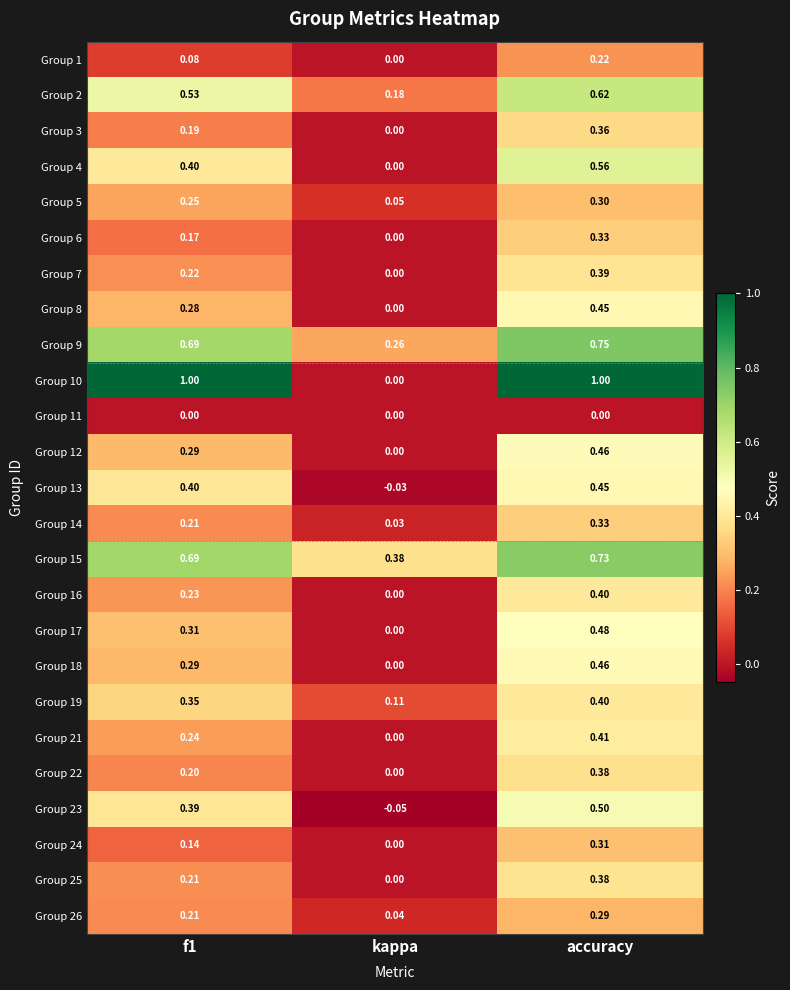

Is the value of Group 13 at accuracy greater than the value of Group 17 at kappa?

Yes